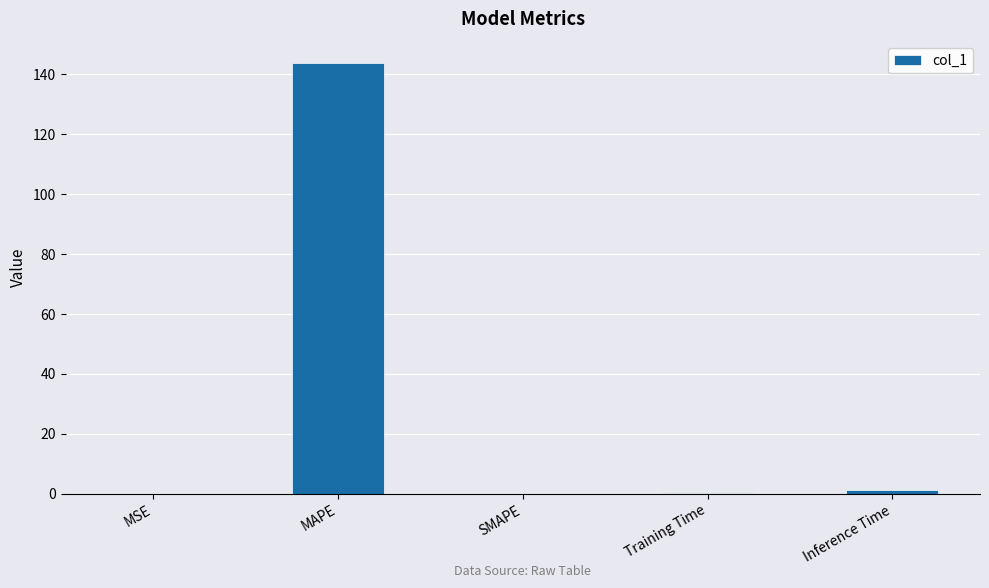

Which category has the highest value across all series?

MAPE